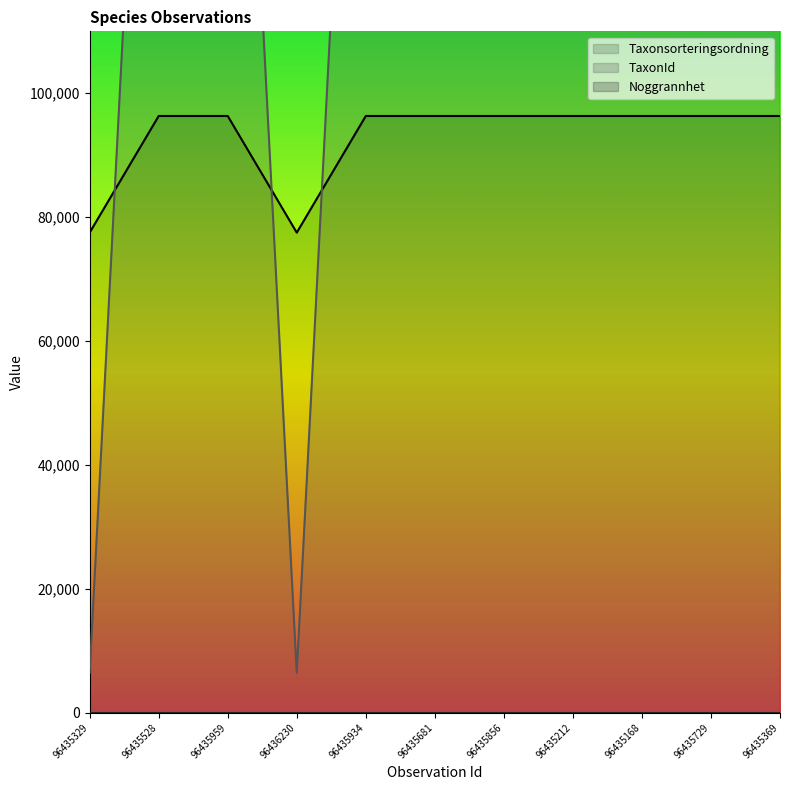

True or false: Taxonsorteringsordning has more than 2 points higher than both neighbors.

False